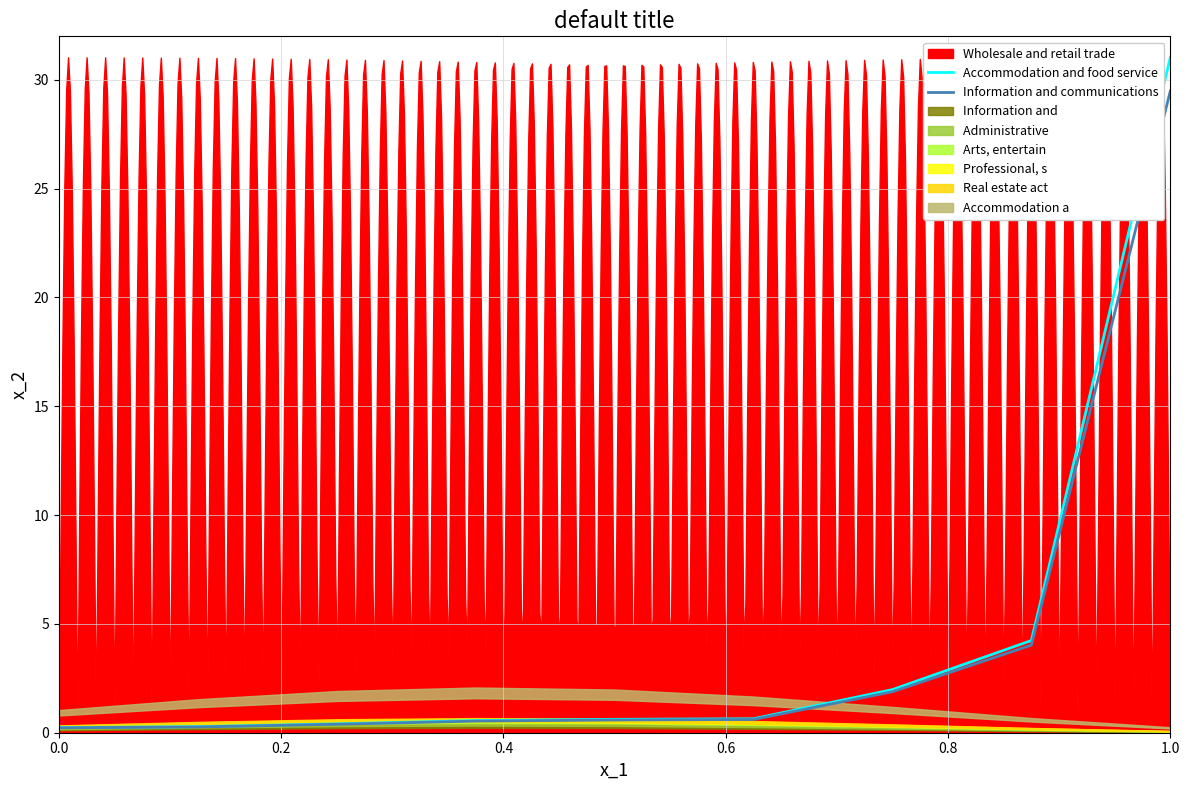

What is the maximum value for Accommodation and food service?

31.0